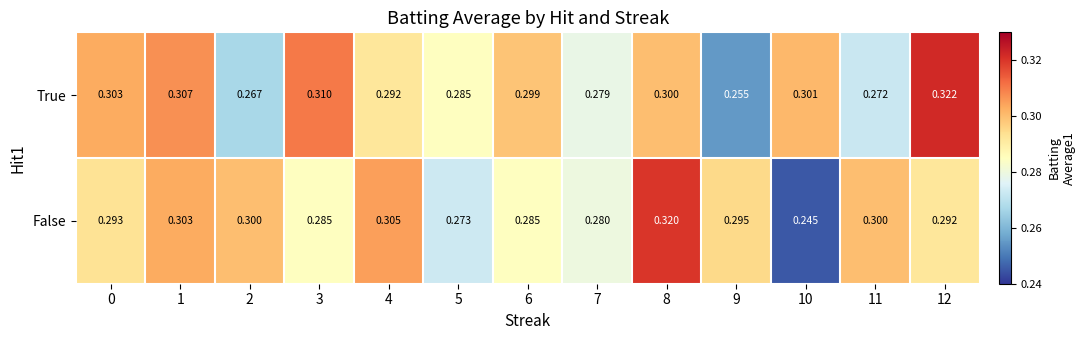

Count the number of categories in the chart.

13